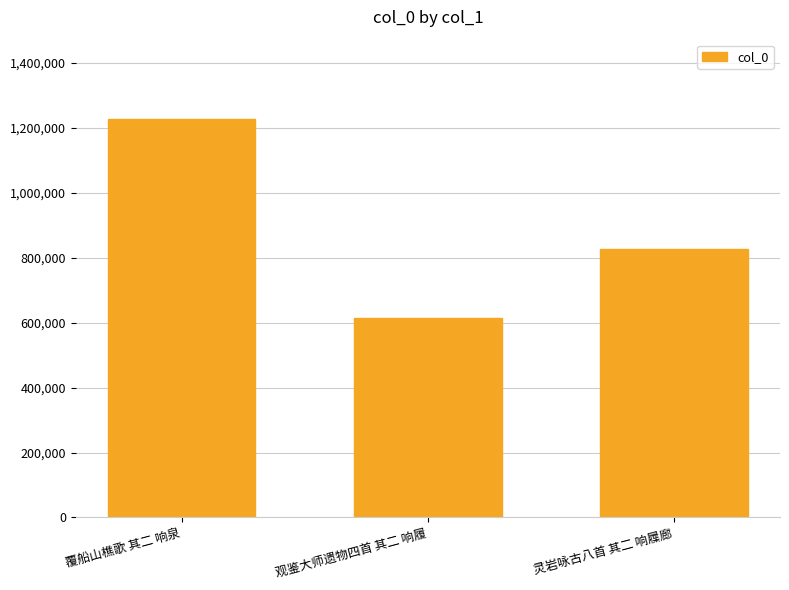

Which has a higher value, 灵岩咏古八首 其二 响屧廊 or 覆船山樵歌 其二 响泉?

覆船山樵歌 其二 响泉